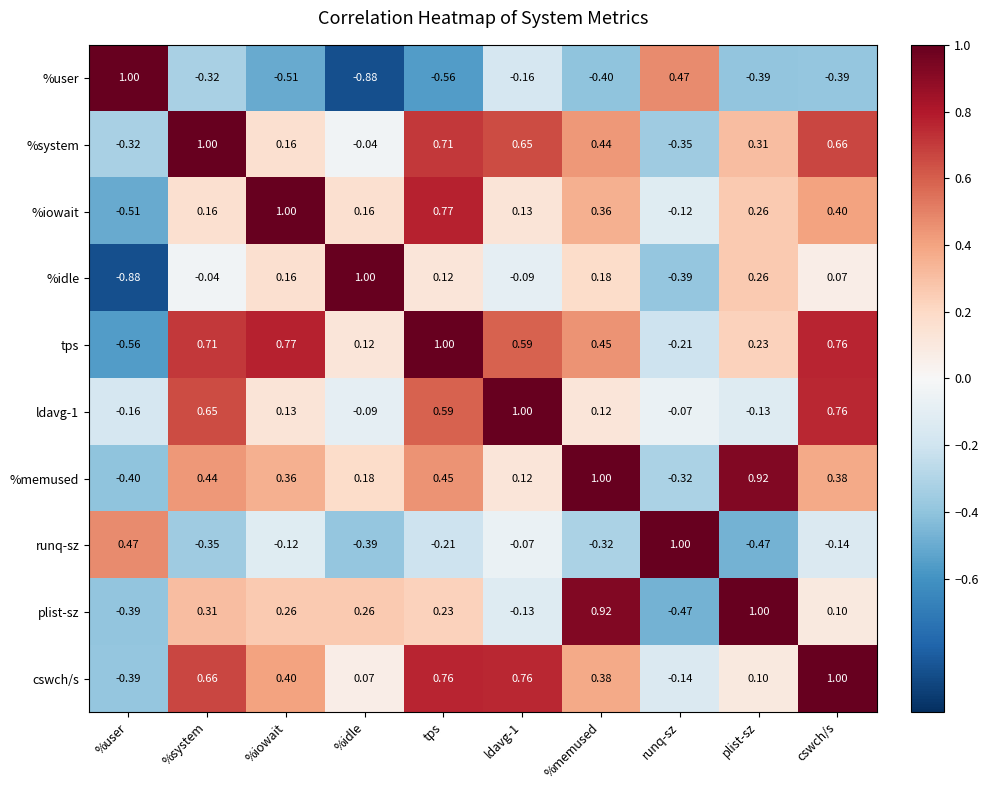

Between %memused and cswch/s, which series saw the biggest shift?

plist-sz